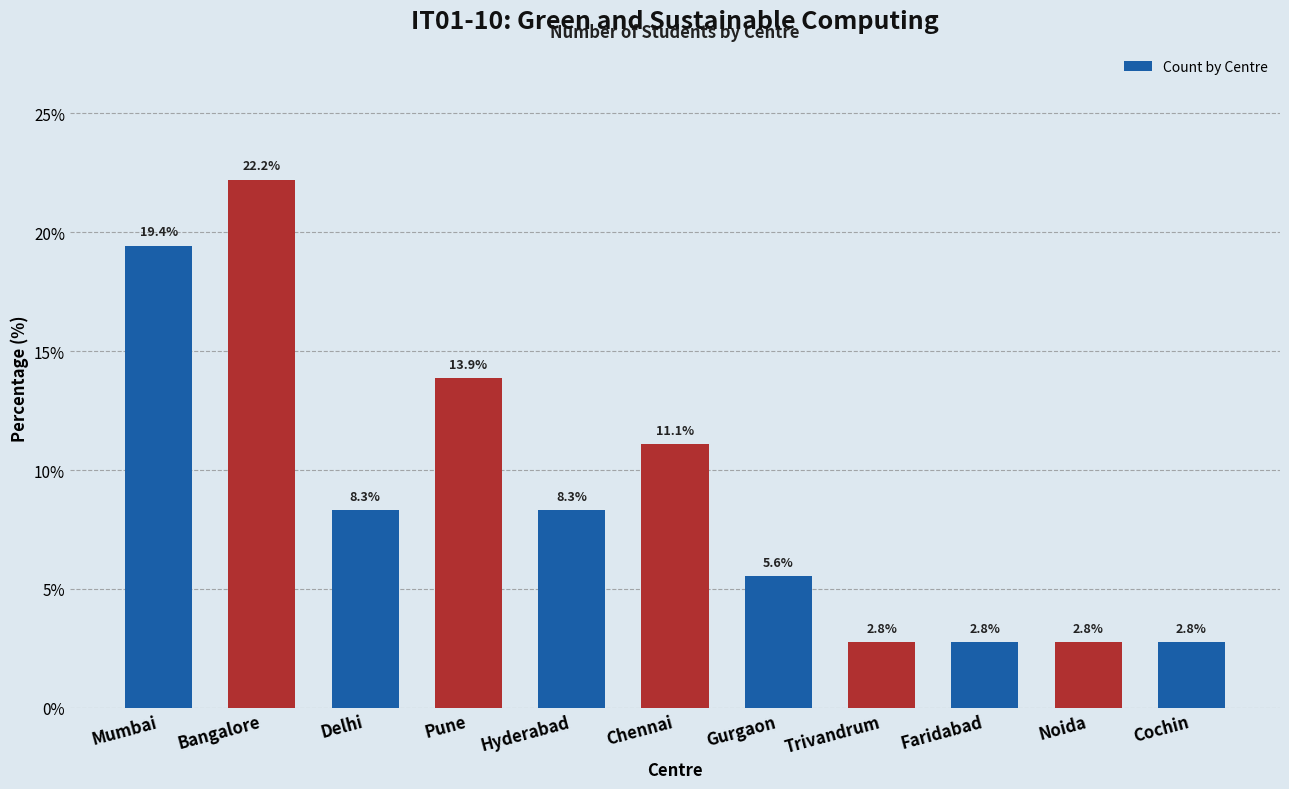

How many bars are there in total?

11